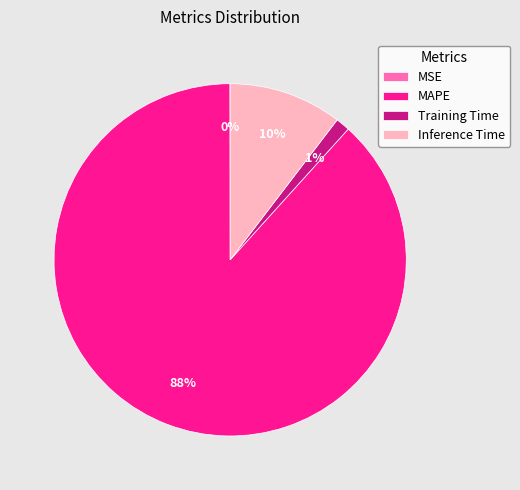

Between MAPE and Training Time, which is larger?

MAPE